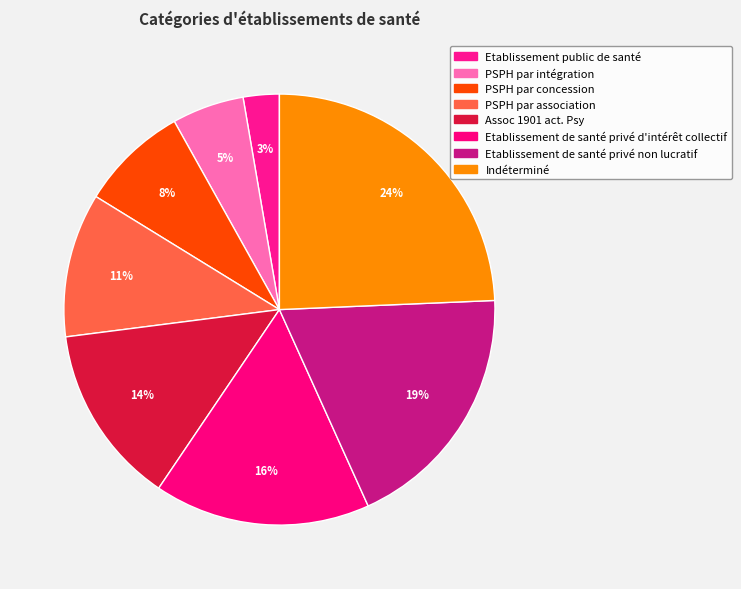

How many slices are in this pie chart?

8